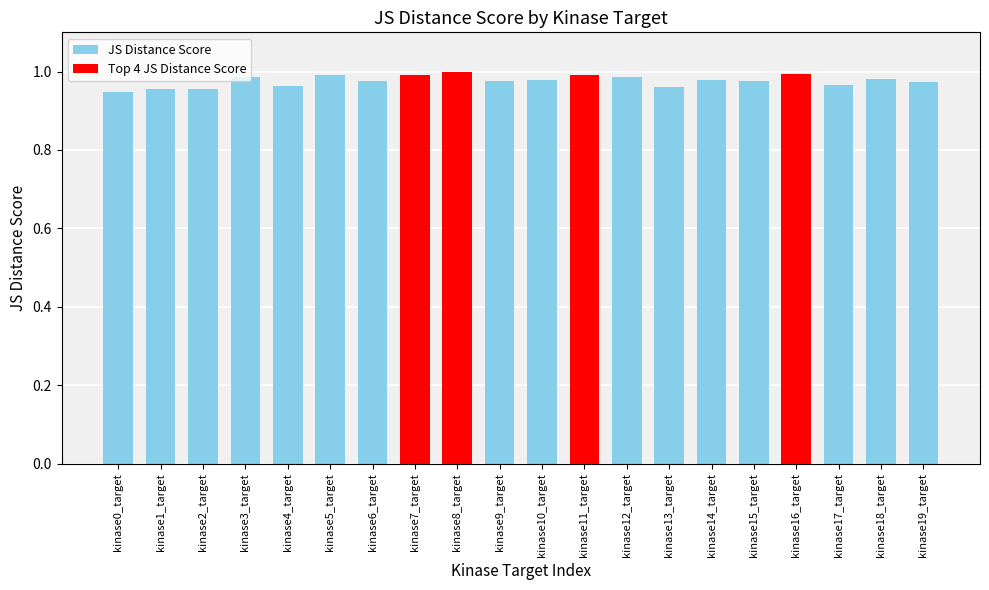

How many bars are there in total?

20